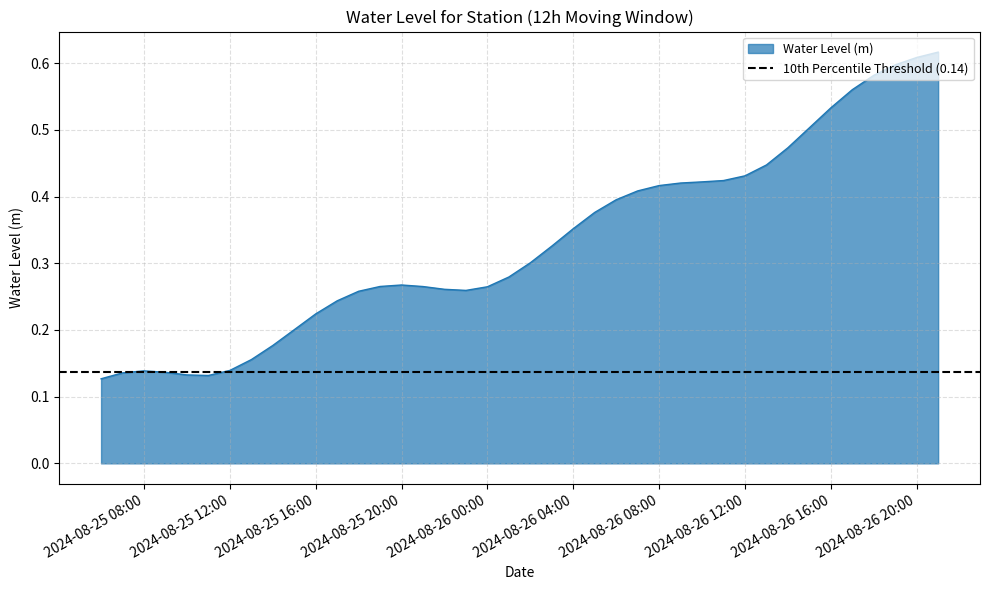

How many categories are shown in the chart?

40